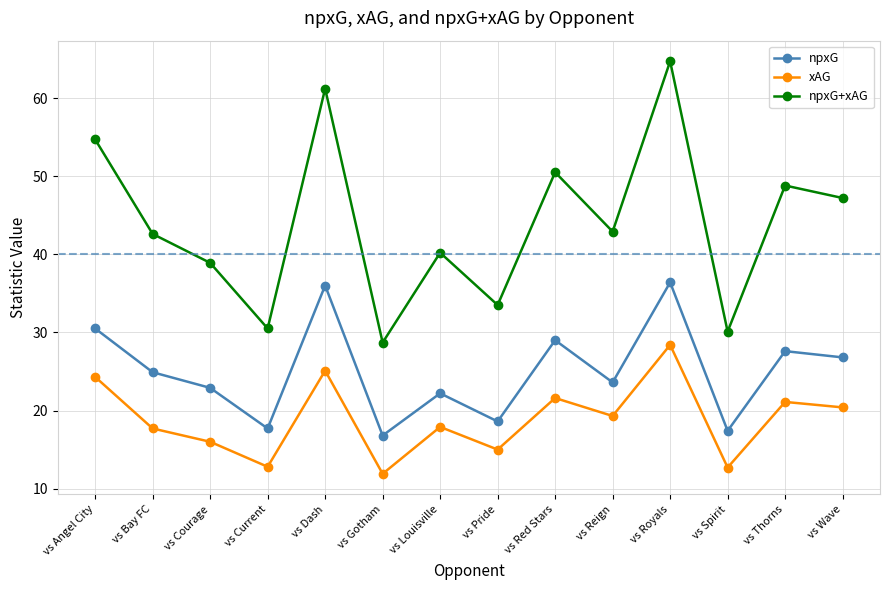

How many series are shown in this chart?

3